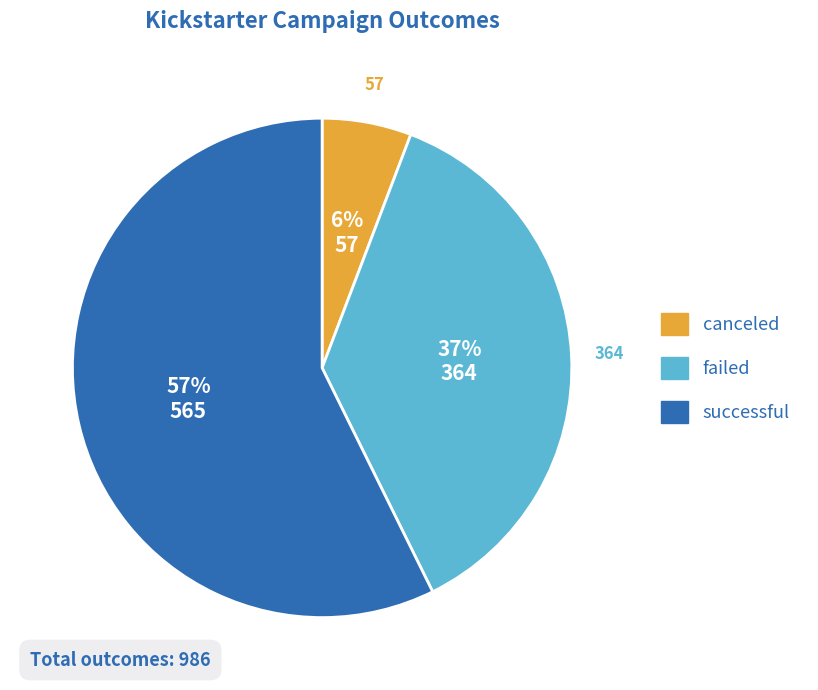

Which has a higher value, canceled or failed?

failed